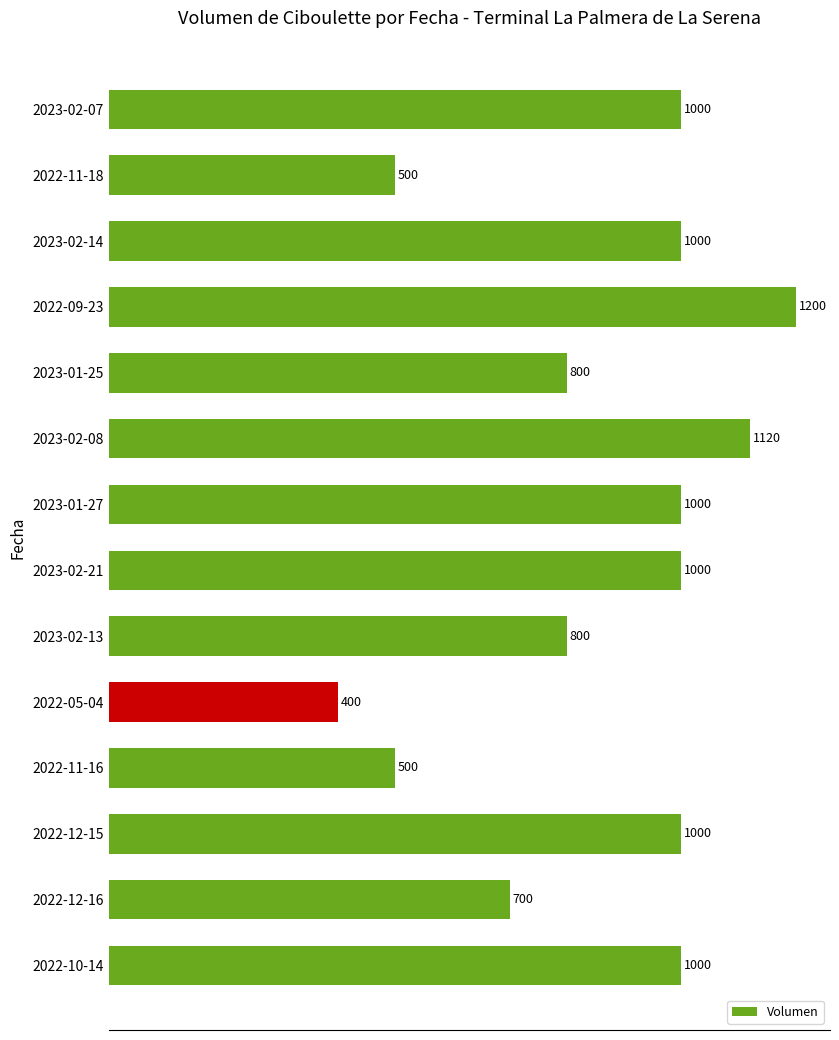

True or false: the data shows 597 at 2022-10-14.

False